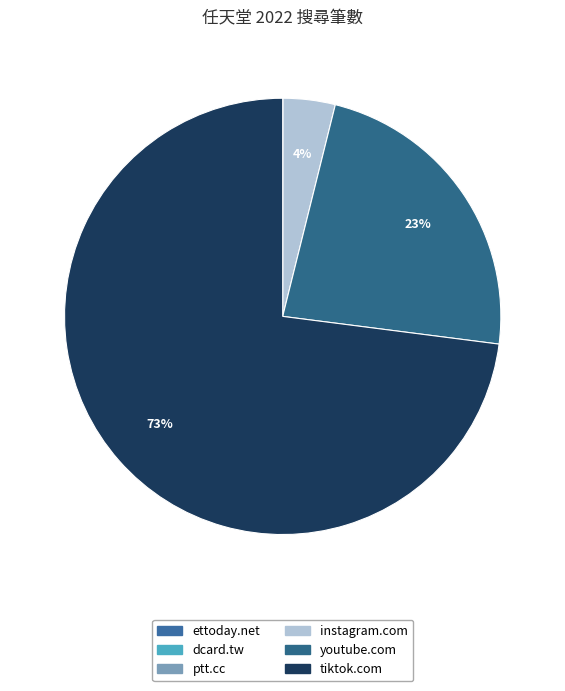

To the nearest percent, what is the difference between the largest and smallest slice percentages?

73%